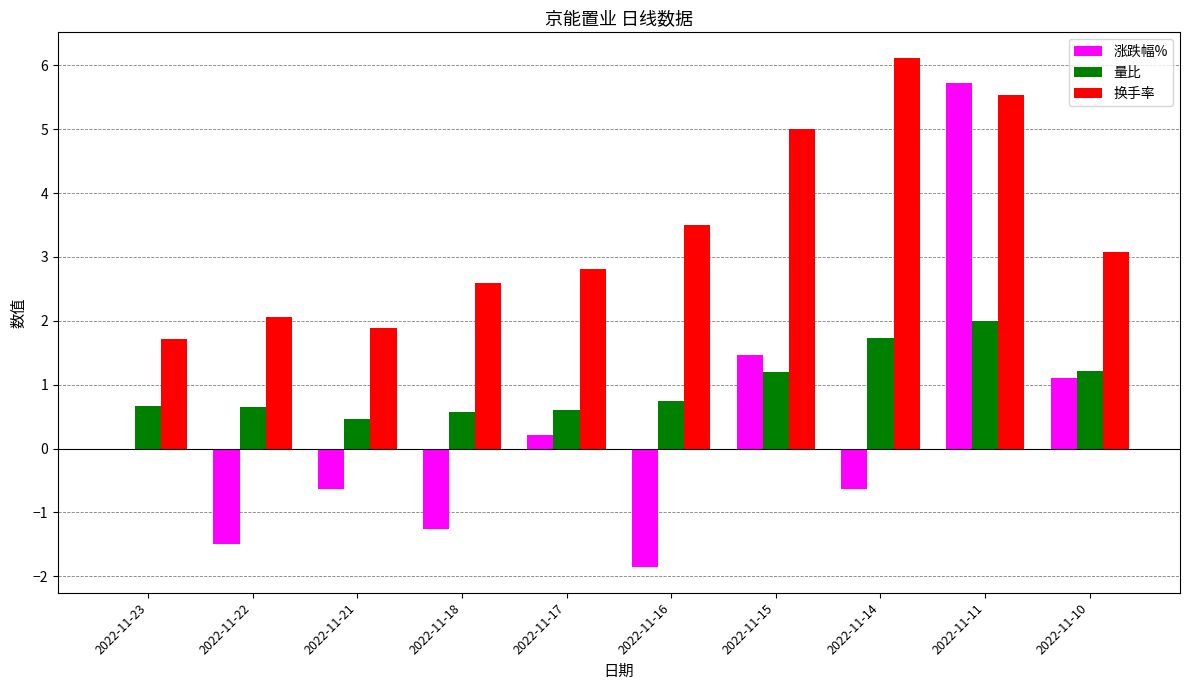

Which series changed the most between 2022-11-22 and 2022-11-10?

涨跌幅%